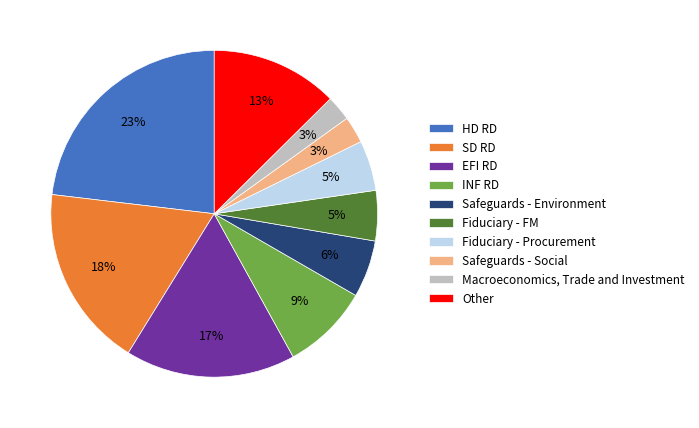

How many segments does this pie chart have?

10